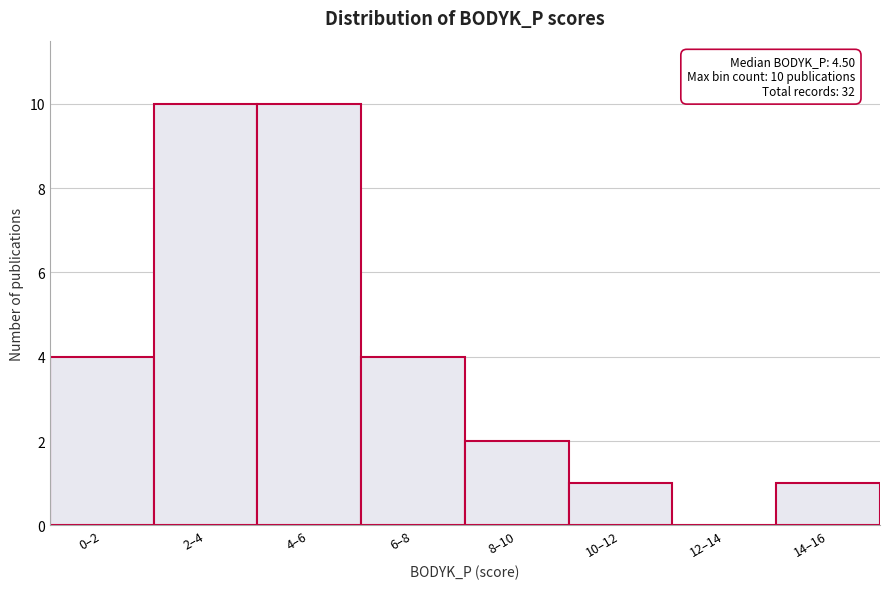

Reading right to left, extract all data points from this chart.

14–16=1	12–14=0	10–12=1	8–10=2	6–8=4	4–6=10	2–4=10	0–2=4